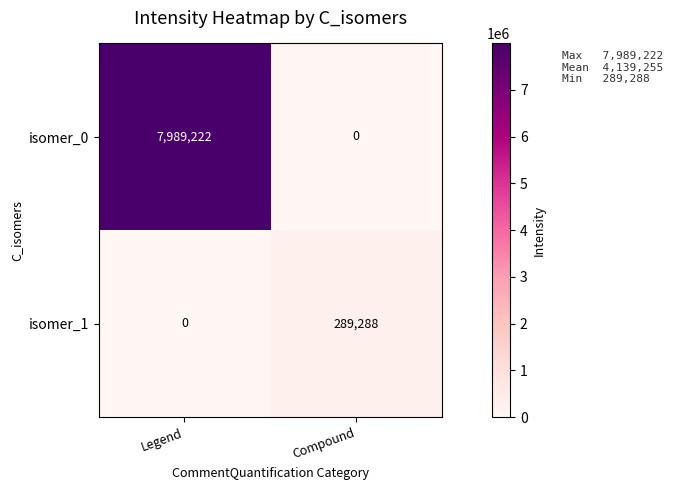

What is the average value of the isomer_1 series?

144644